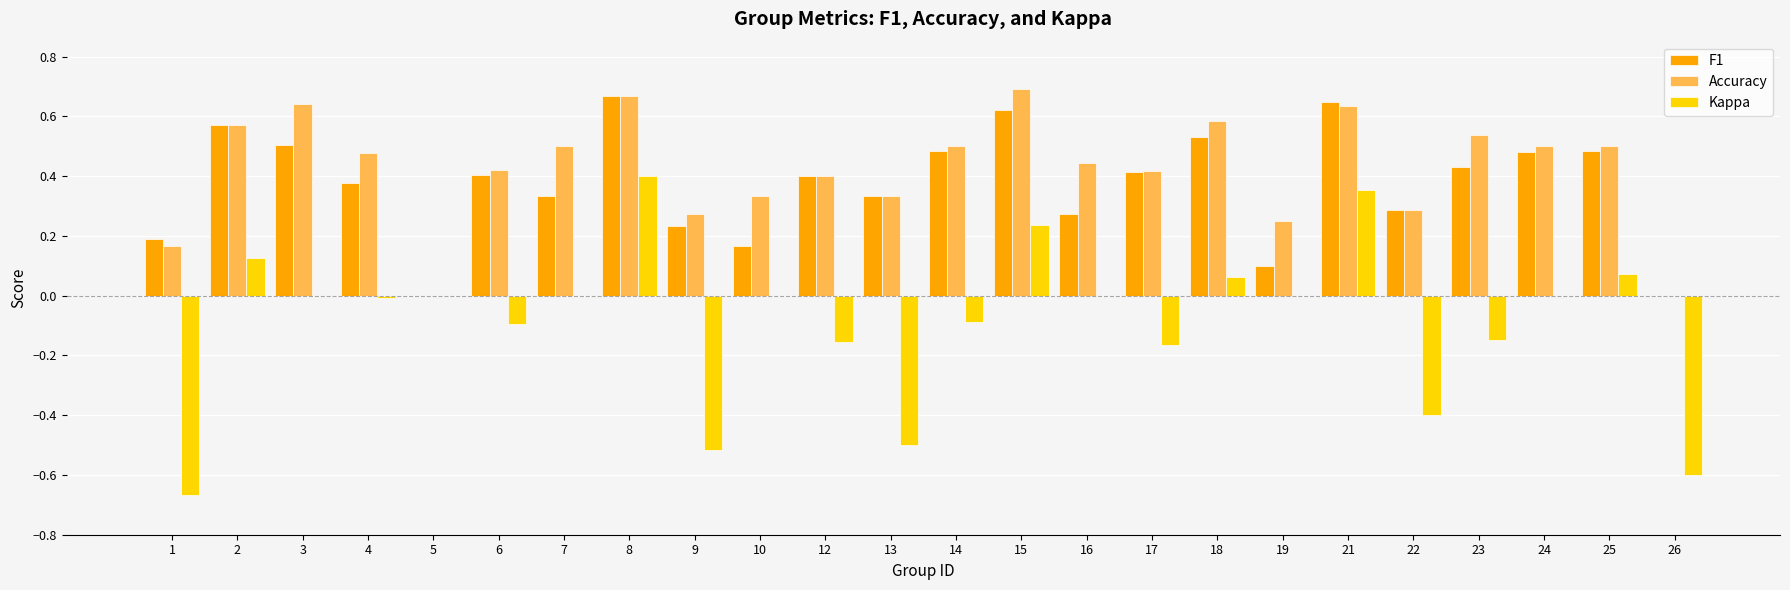

Which series has the widest spread of values?

Kappa